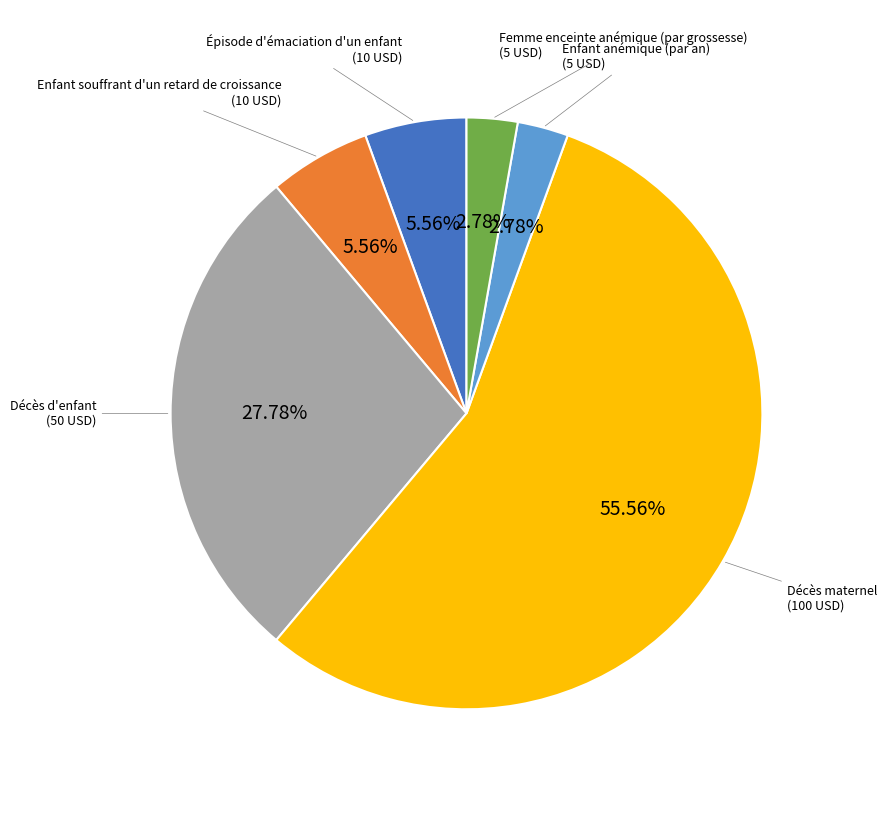

How many slices are in this pie chart?

6